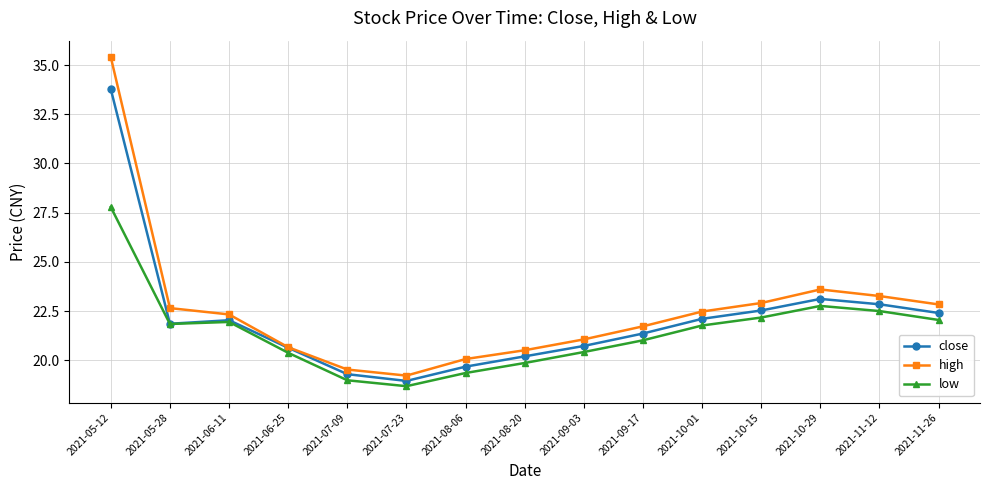

At which label is close closest to 26?

2021-10-29